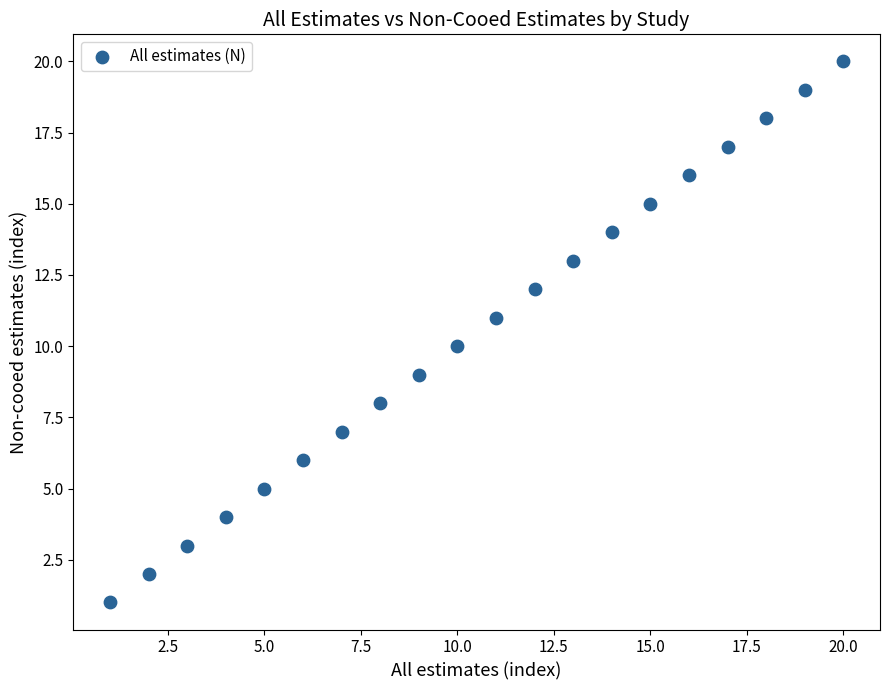

What is the range of X values (max minus min)?

19